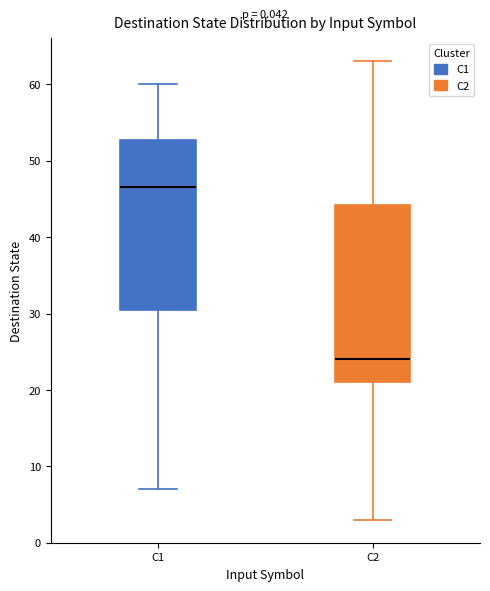

Where does the median line of the box for C1 sit on the y-axis? The values are not printed on the chart, so give them approximately, as read against the axis.

47